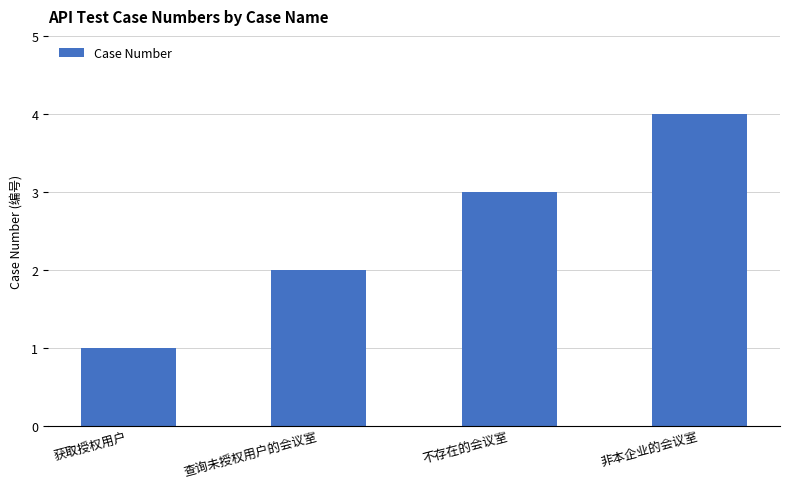

How many values are below 3?

2